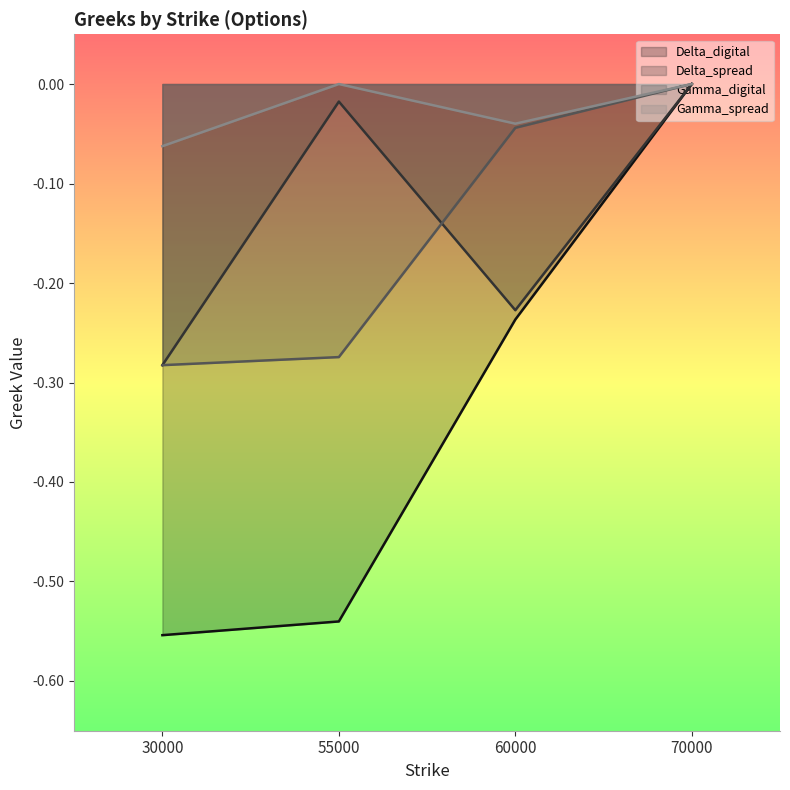

At how many categories does at least one series exceed 0?

2